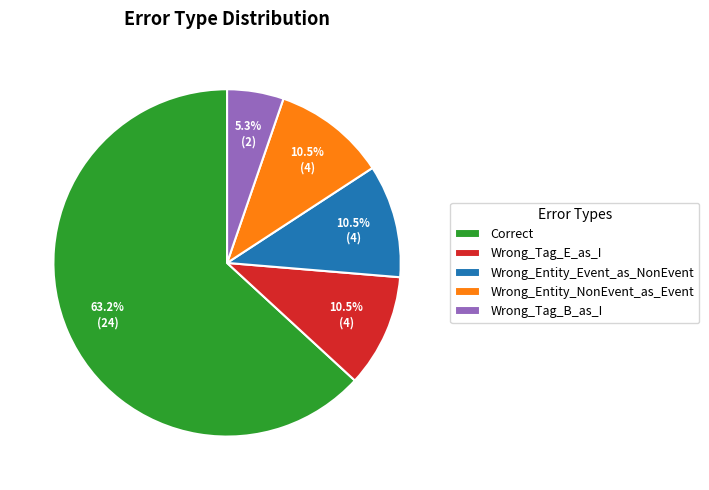

To the nearest percent, what is the combined percentage of Wrong_Tag_B_as_I and Wrong_Entity_Event_as_NonEvent?

16%